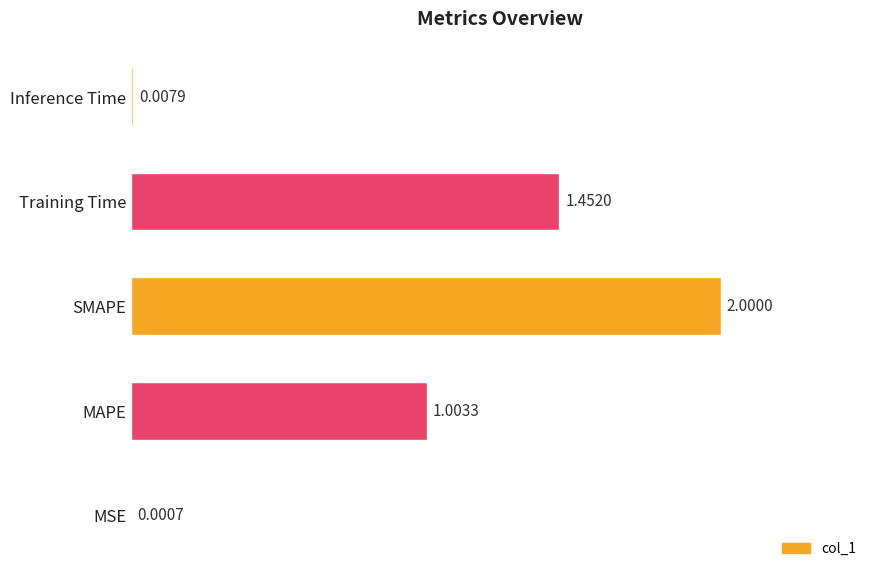

Between SMAPE and Training Time, which is larger?

SMAPE